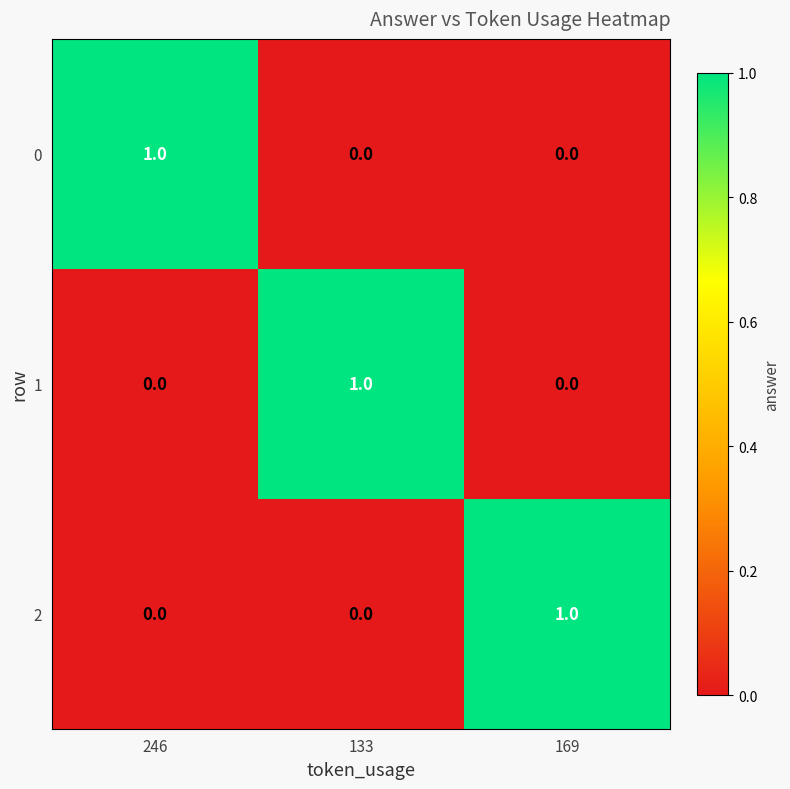

Count the 0 values in the range 0 to 1.

3